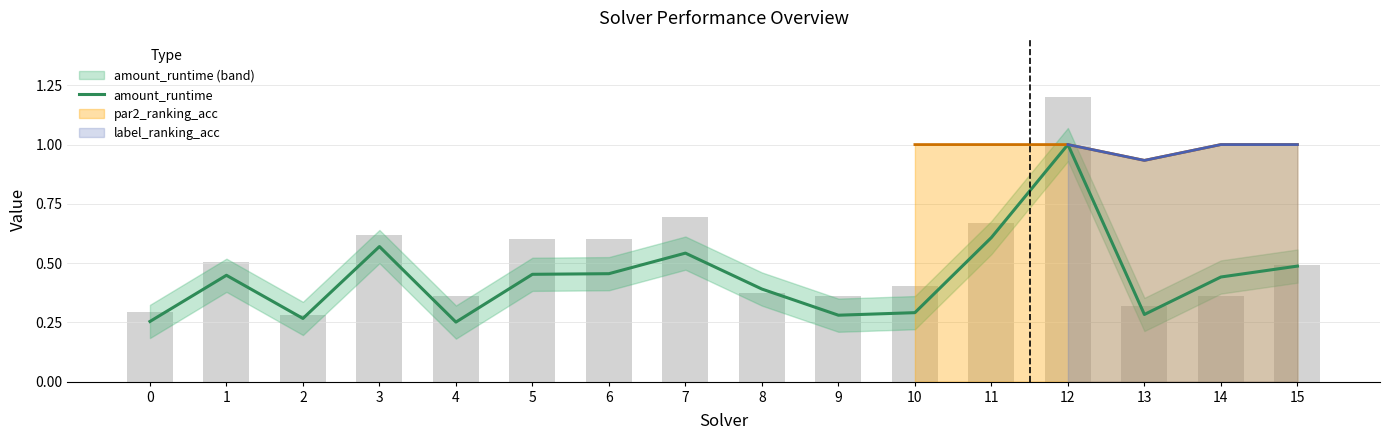

At which category does the chart reach its minimum across all series?

4